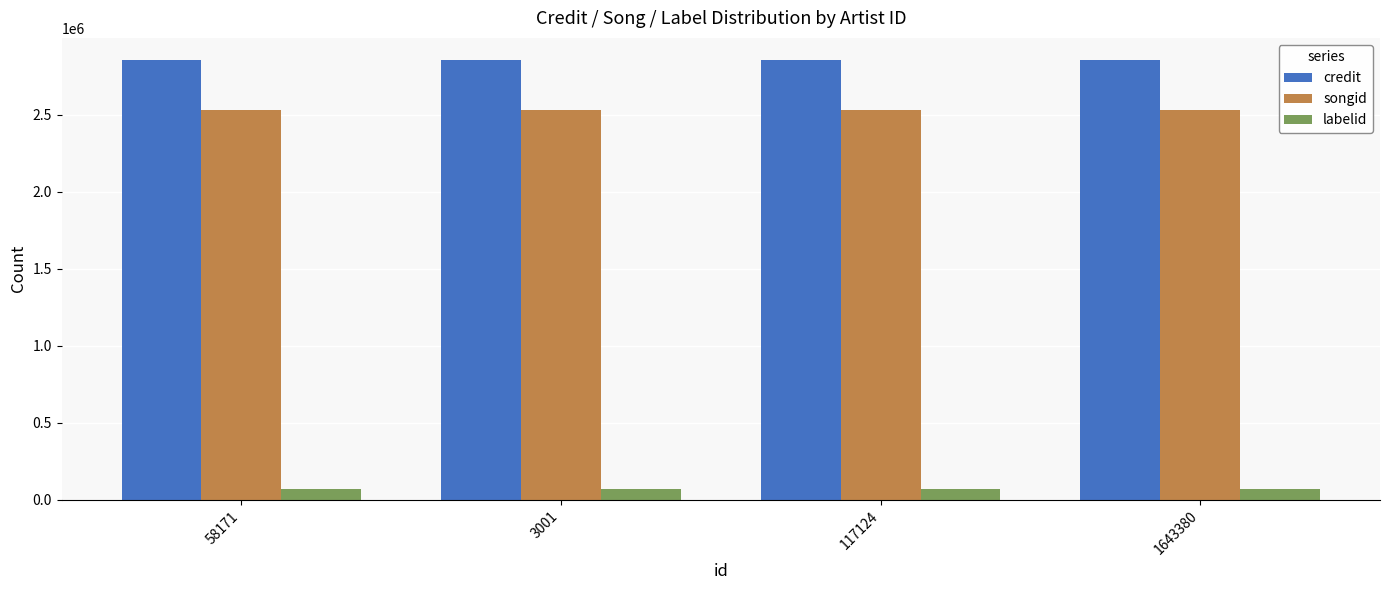

Are the bars grouped side by side (vs. stacked)?

Yes